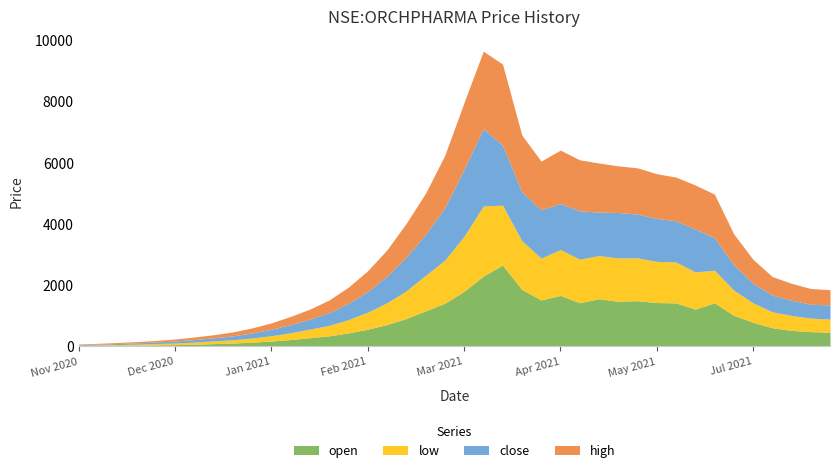

True or false: low and close intersect in this chart.

False